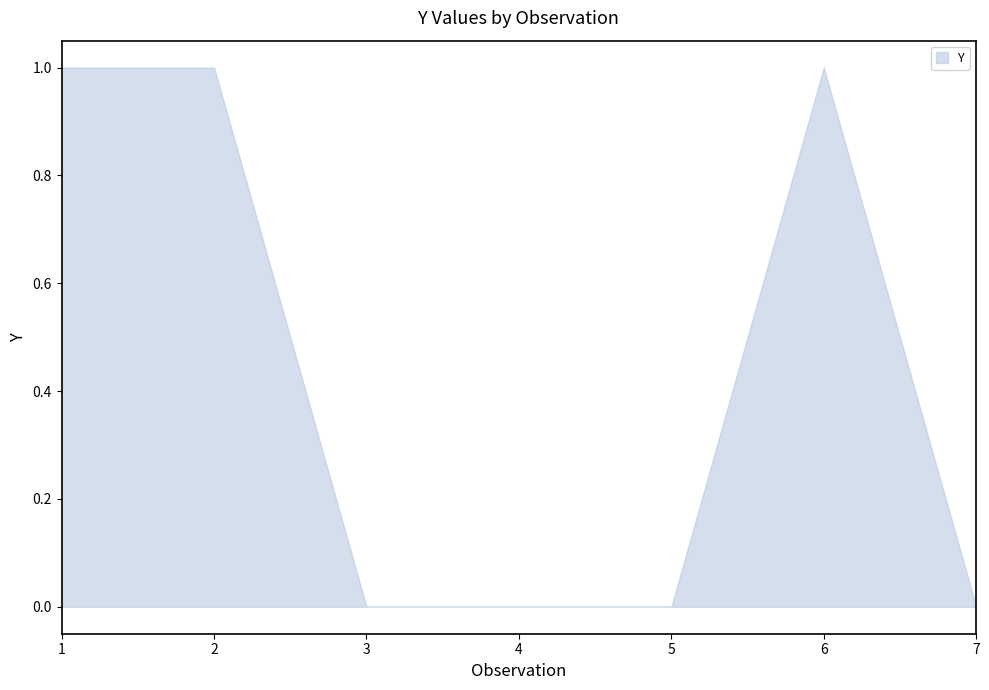

Which has a higher value, 6 or 7?

6